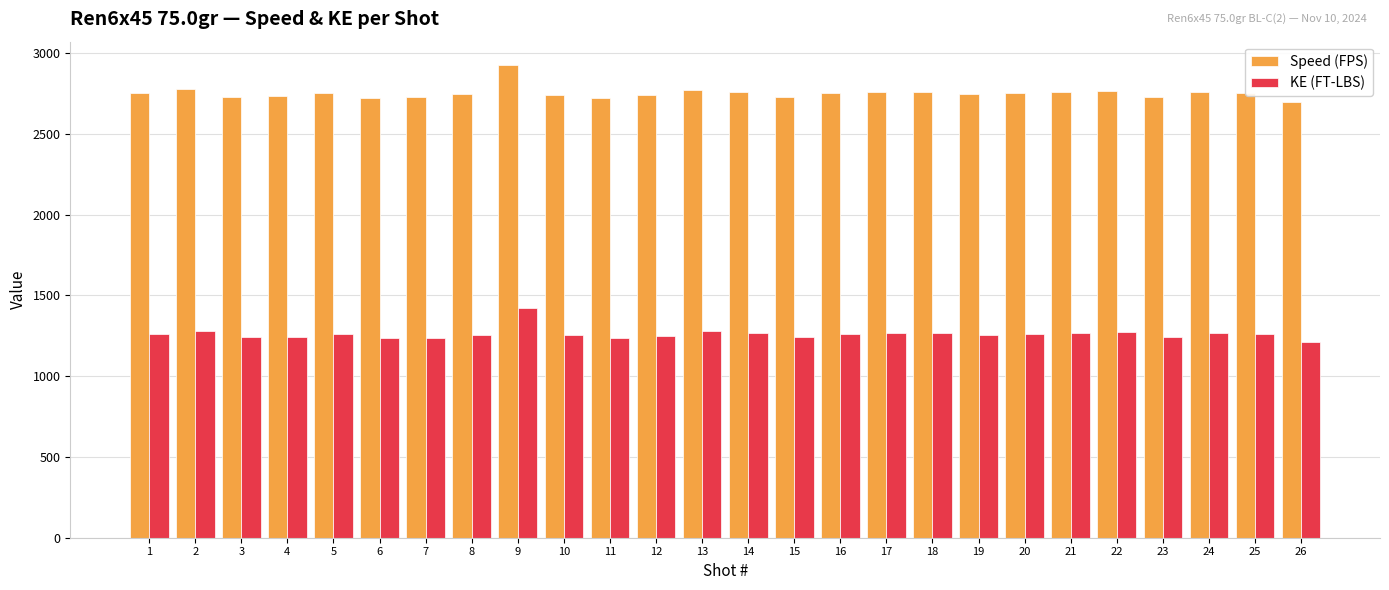

Read the Speed (FPS) value at 1.

2750.8